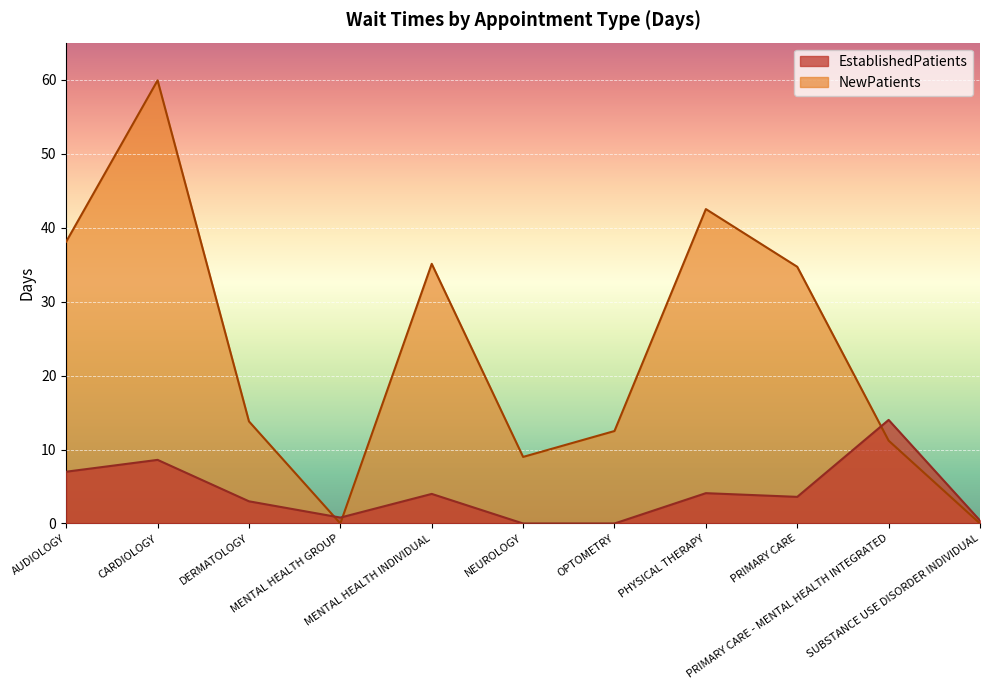

Count the number of data series in this chart.

2